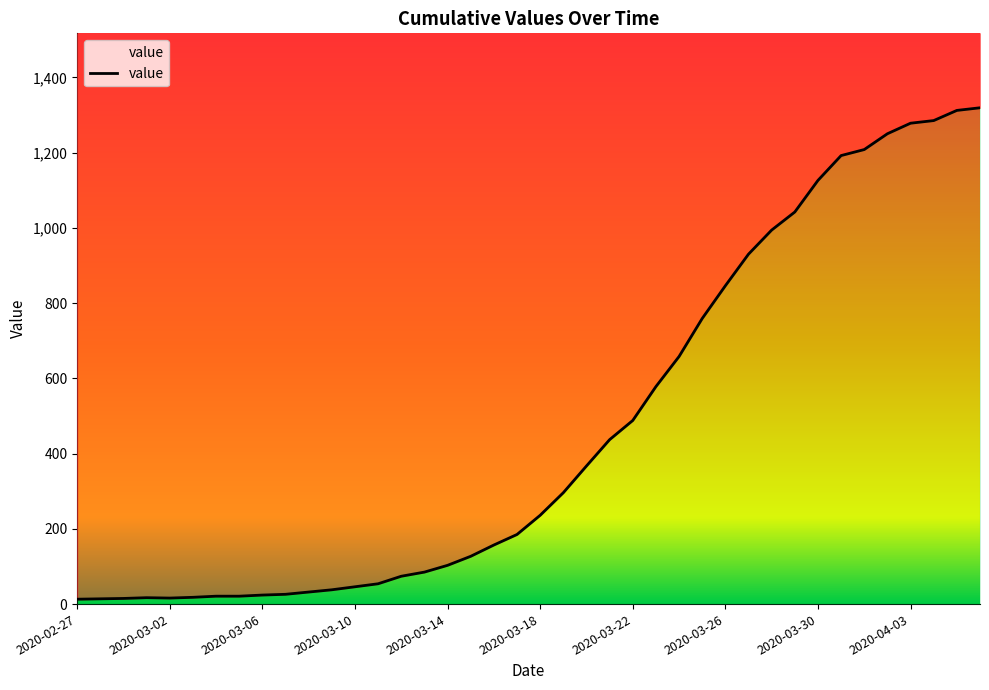

True or false: the data shows 994 at 30.

True